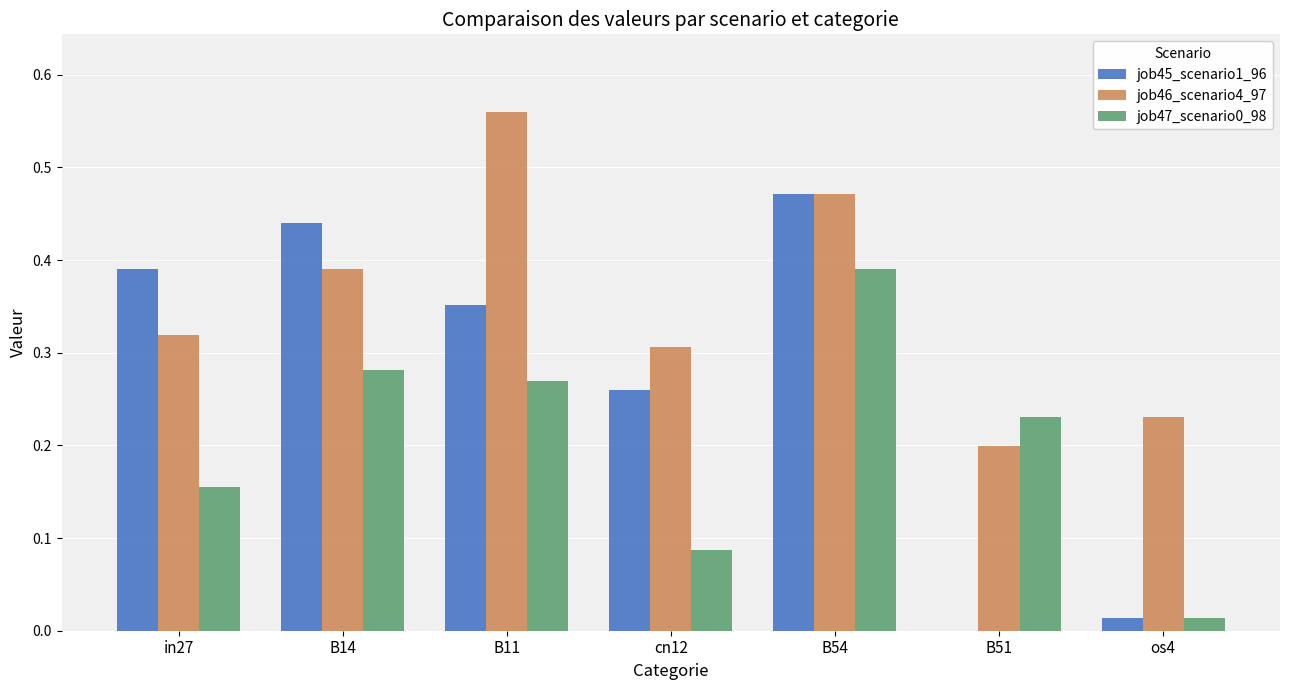

What is the sum of all job46_scenario4_97 values?

2.5